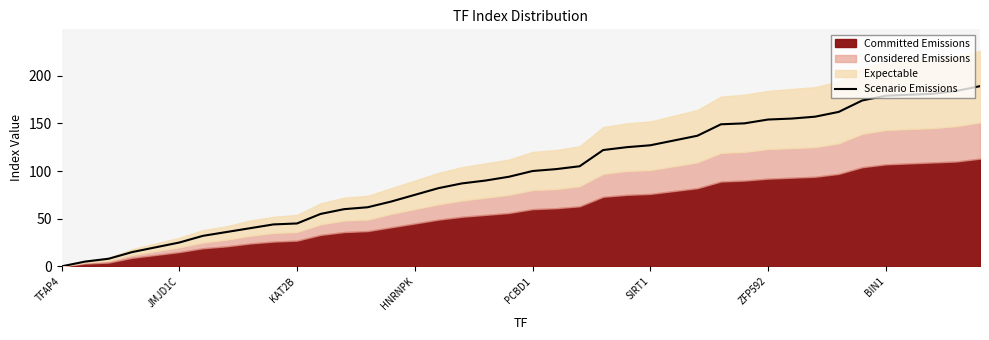

What is the highest value of the Scenario Emissions series?

189